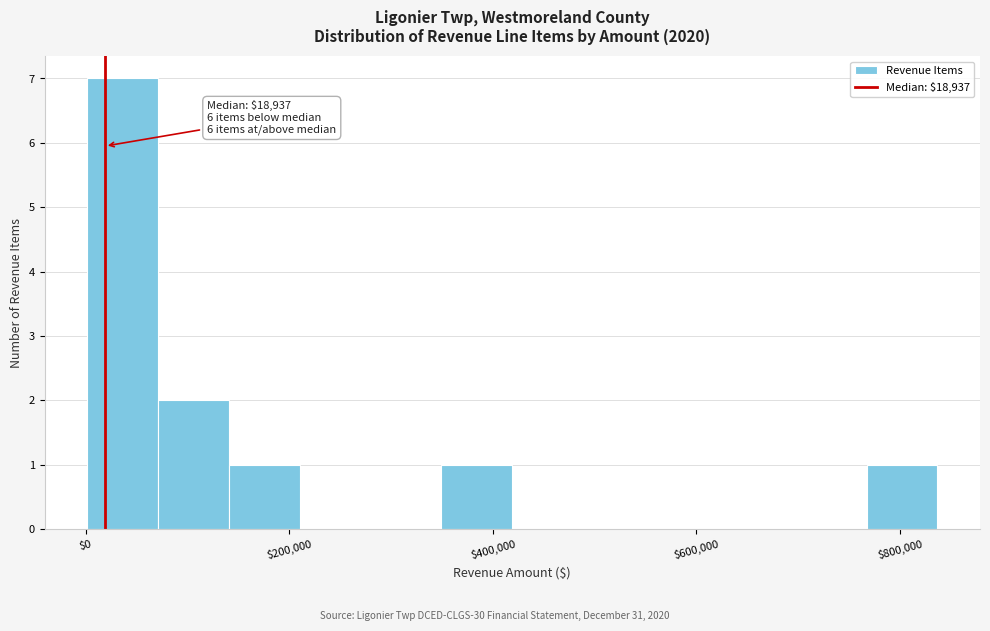

Around what value on the x-axis is the tallest bar? Give the approximate position of its centre, as read against the axis.

40000